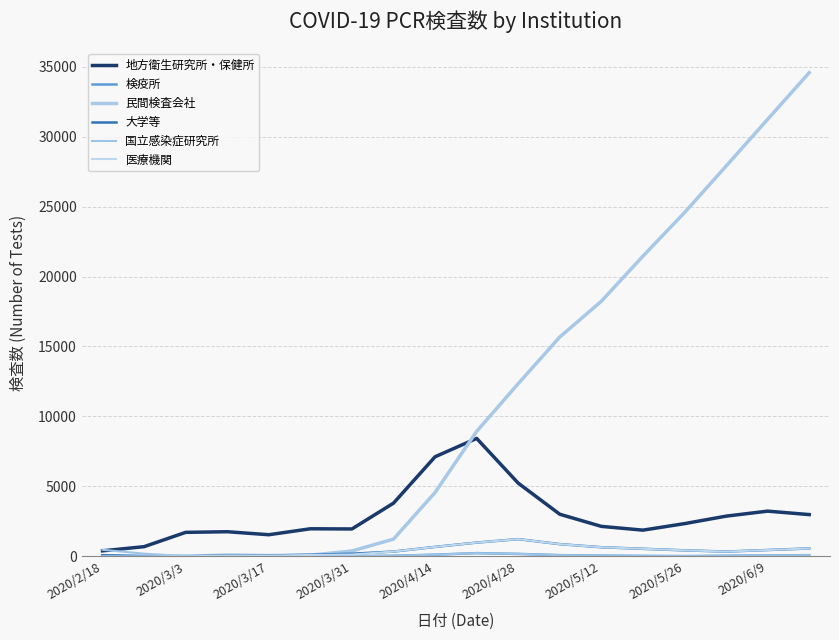

Does the chart have visible grid lines?

Yes